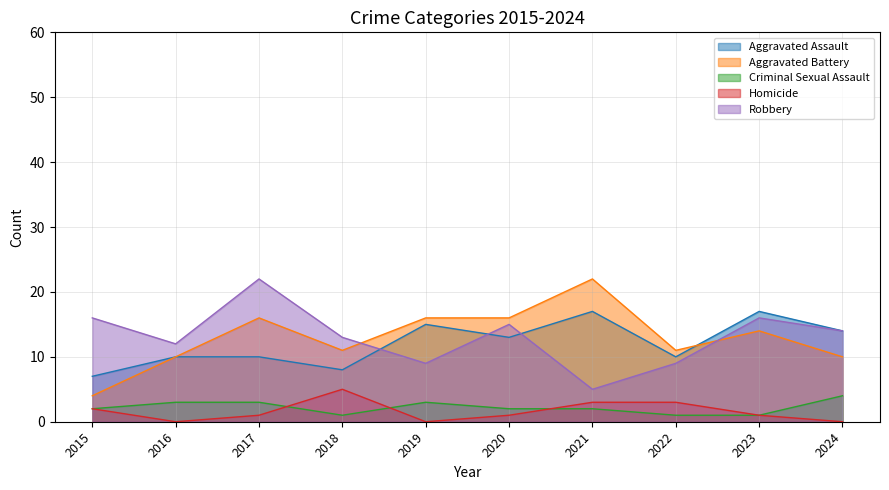

What is the value of the Aggravated Battery point at the 3rd from the left?

16